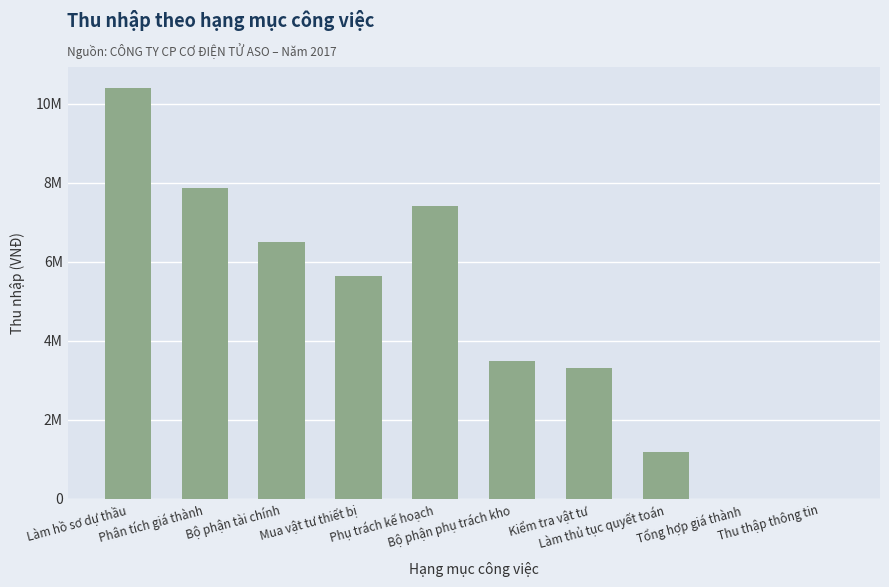

Is it true that the value at Kiểm tra vật tư is 5457686?

False